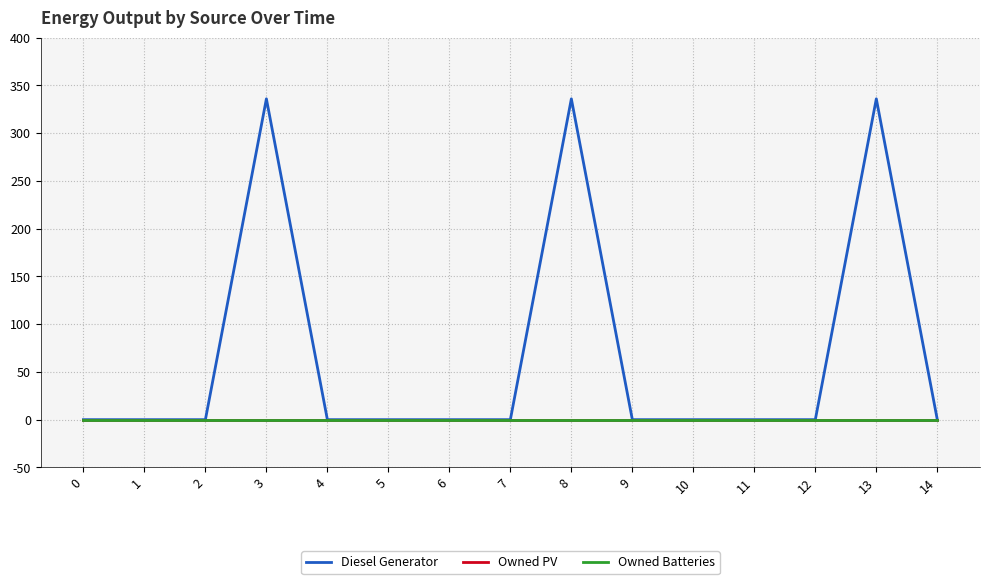

Is this an area chart (filled region under the line)?

No